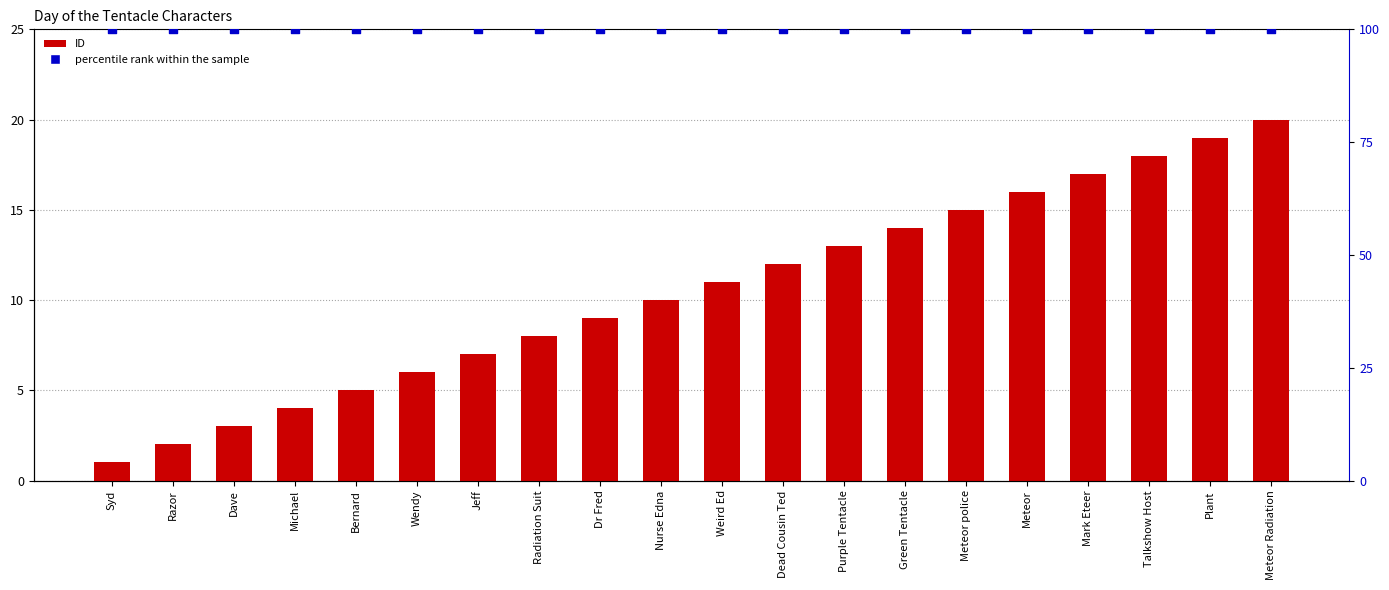

Which series has the largest Y range (max minus min)?

ID